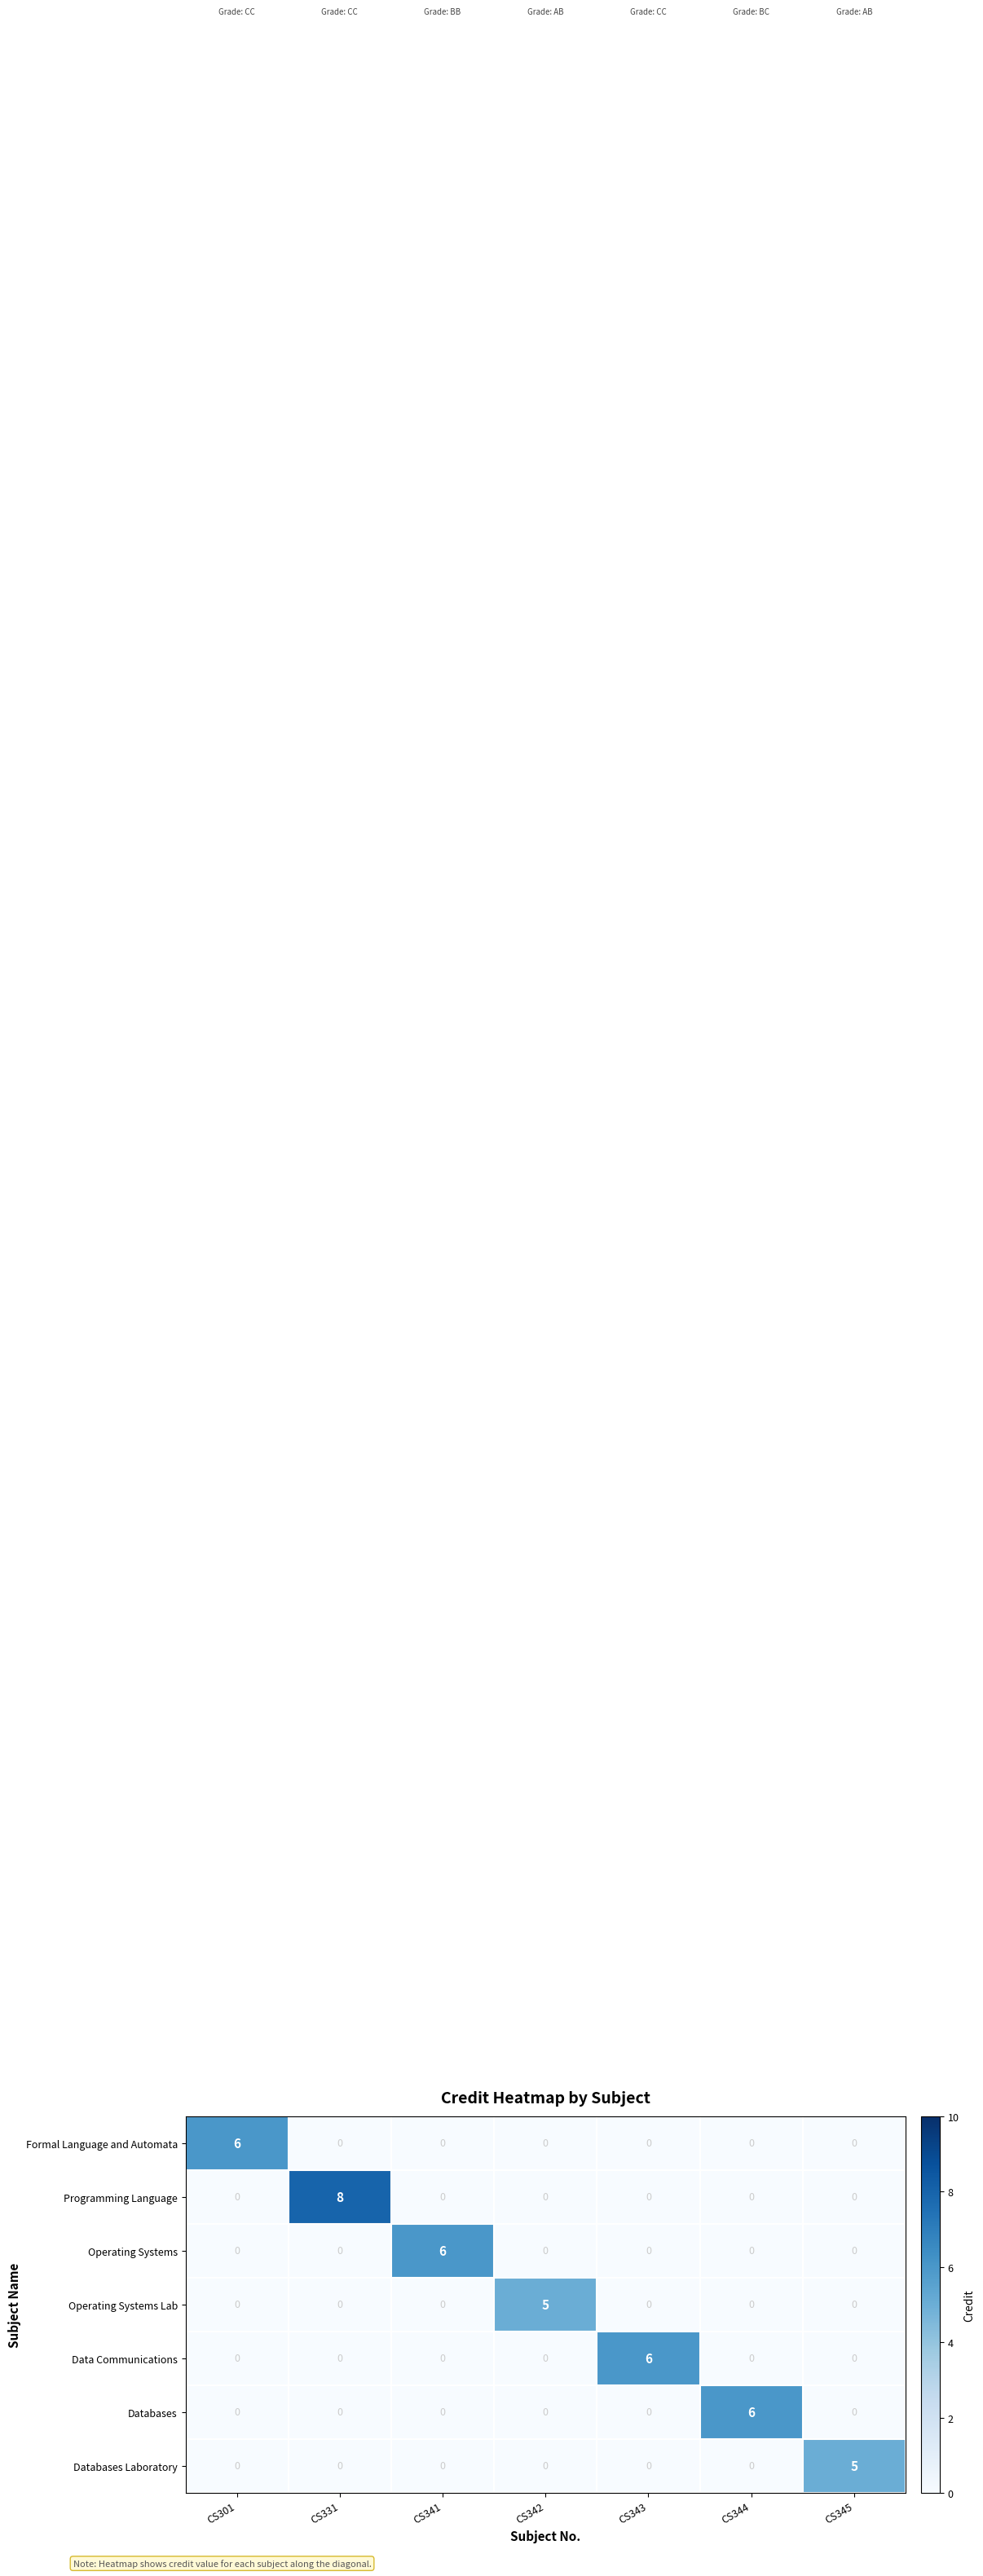

At which category is the sum across all series the highest?

CS331